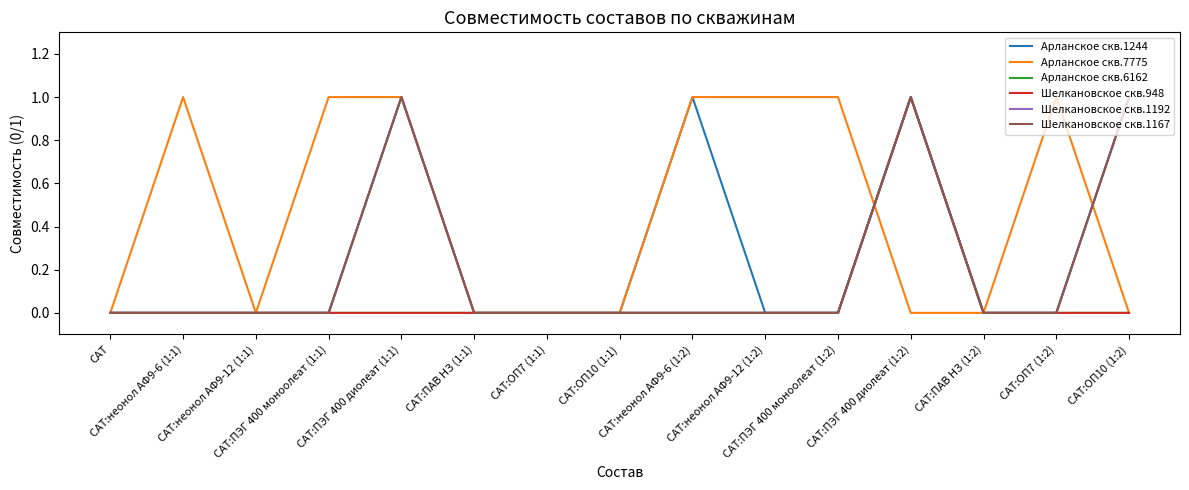

Does the chart have visible grid lines?

No